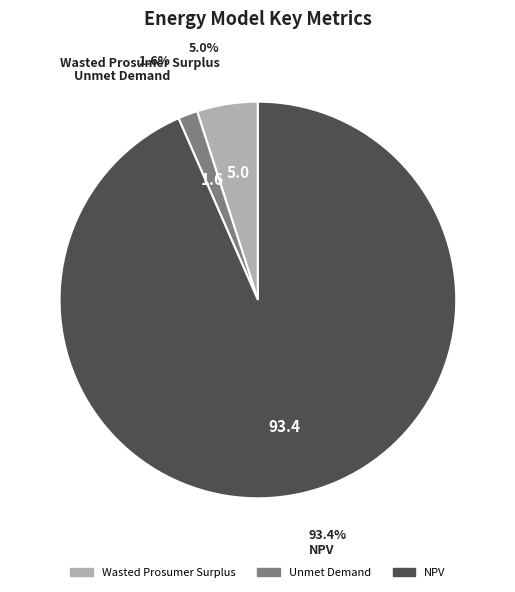

What is the ratio of the value at Wasted Prosumer Surplus to the value at Unmet Demand?

3.1